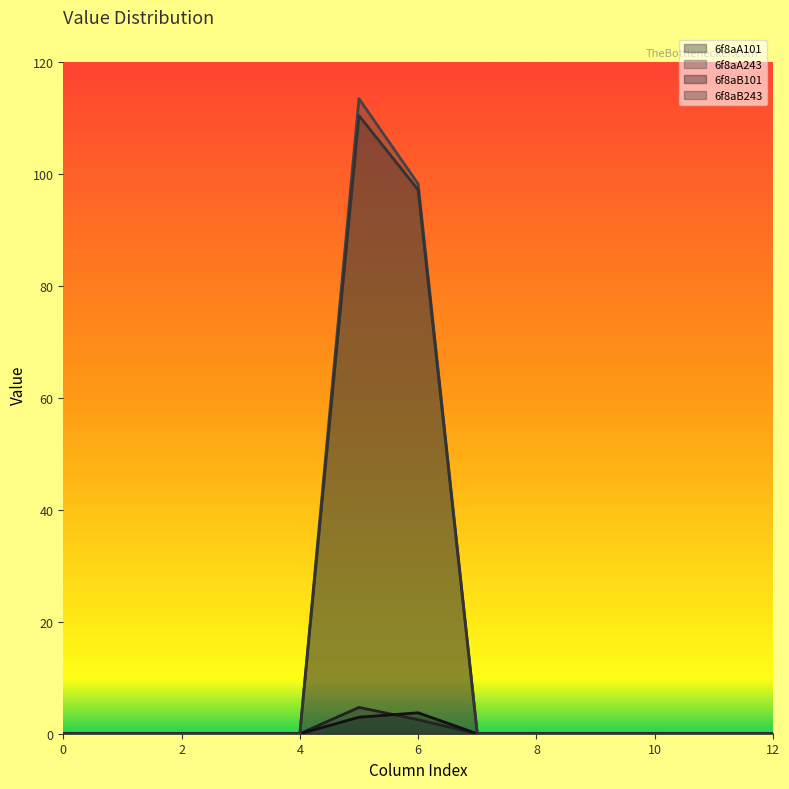

True or false: 6f8aB101 has a value of -2.3 at 3.

False